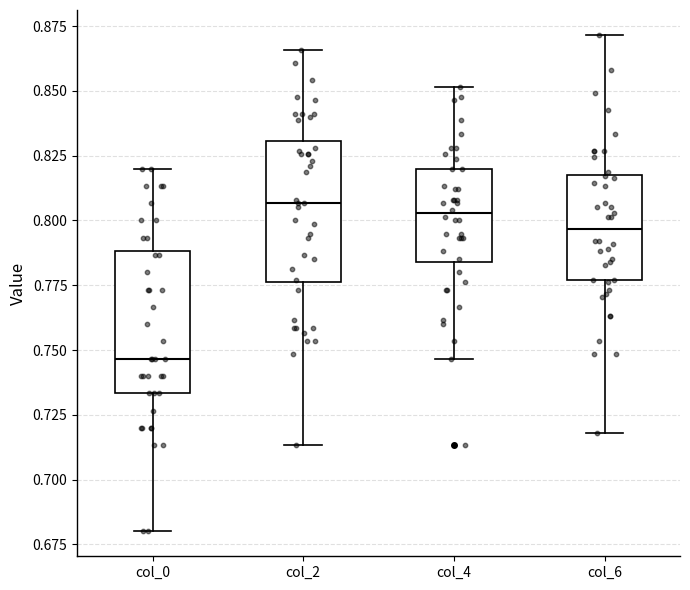

Reading left to right, read every box against the y-axis: the position of its median line, the range the box covers, and the ends of its whiskers. The values are not printed on the chart, so give them approximately, as read against the axis.

col_0: median 0.745, box 0.735 to 0.790, whiskers 0.680 to 0.820
col_2: median 0.805, box 0.775 to 0.830, whiskers 0.715 to 0.865
col_4: median 0.805, box 0.785 to 0.820, whiskers 0.745 to 0.850
col_6: median 0.795, box 0.775 to 0.815, whiskers 0.720 to 0.870